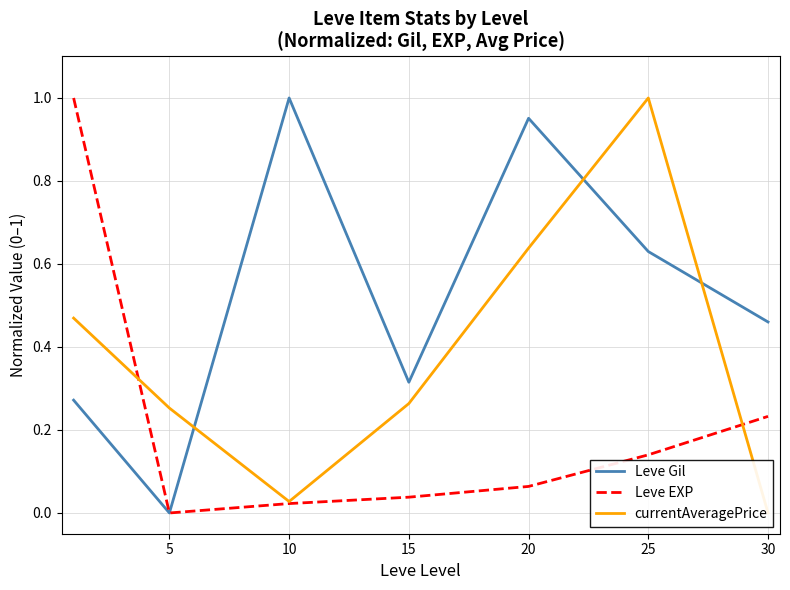

What is the maximum value for currentAveragePrice?

1.0